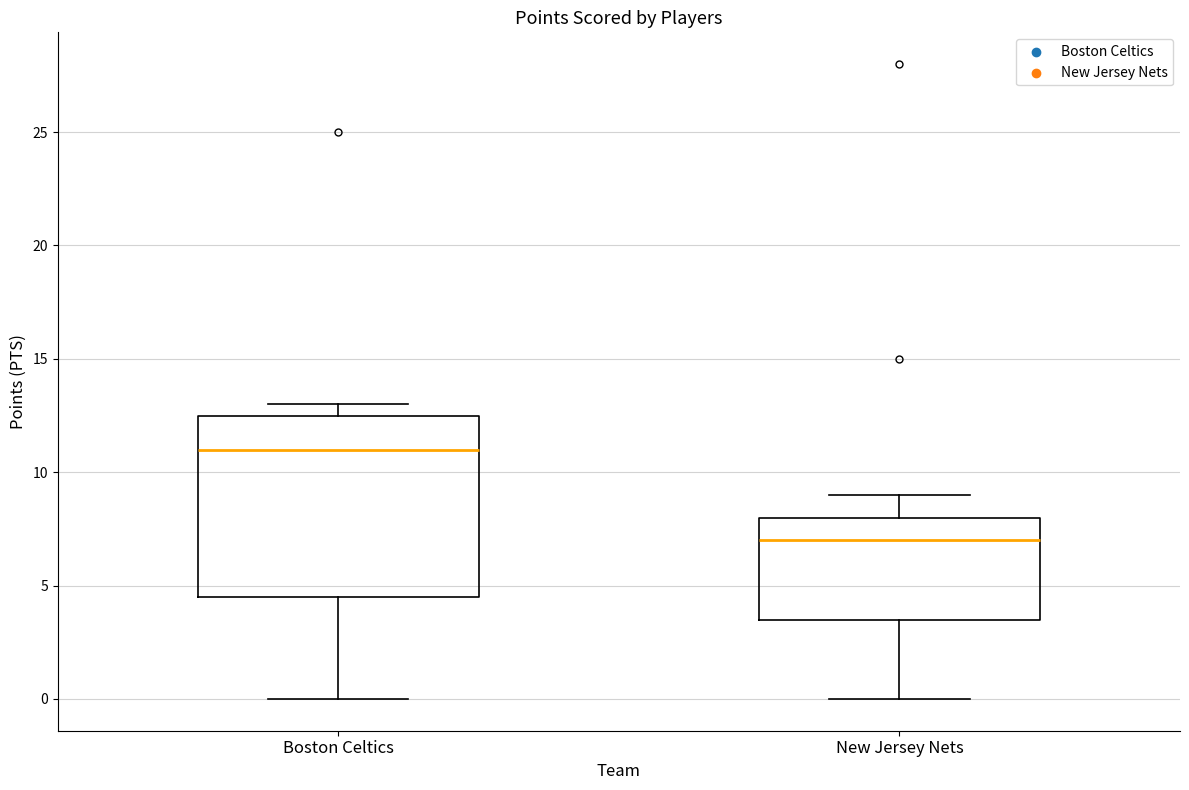

Which box's median line is the highest?

Boston Celtics